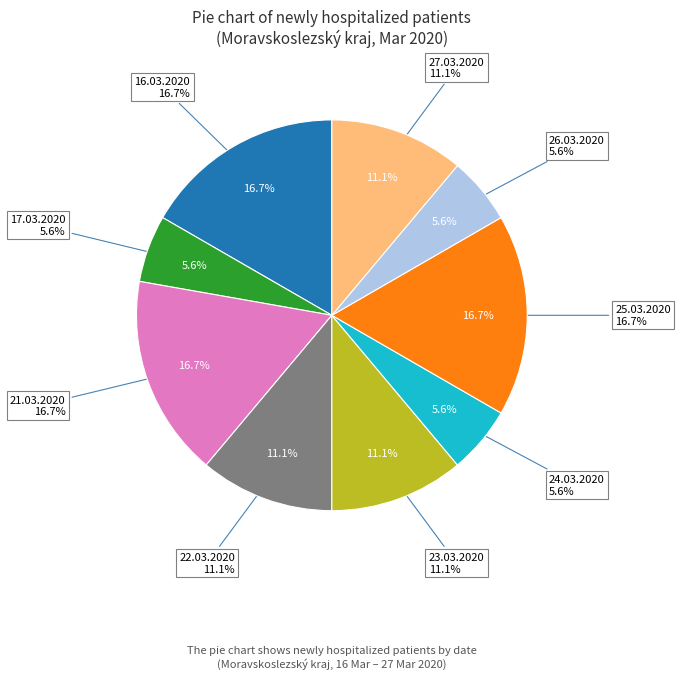

The 18.03.2020 slice represents 0% of the pie. True or false?

True